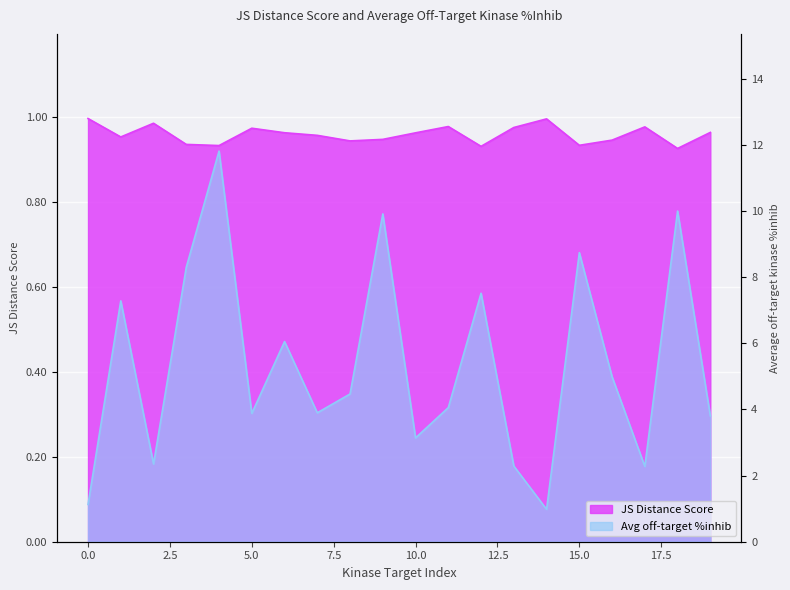

Rank the series at 10 from lowest to highest value.

JS Distance Score, Average off-target kinase %inhib